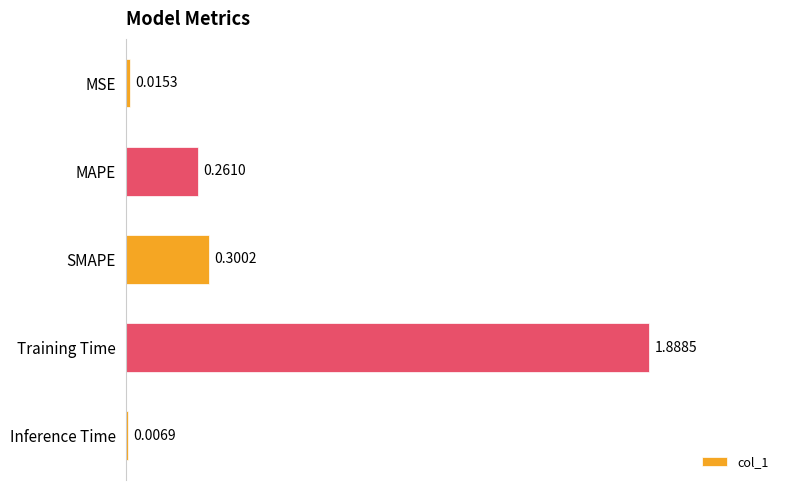

What is the sum of all values?

2.5